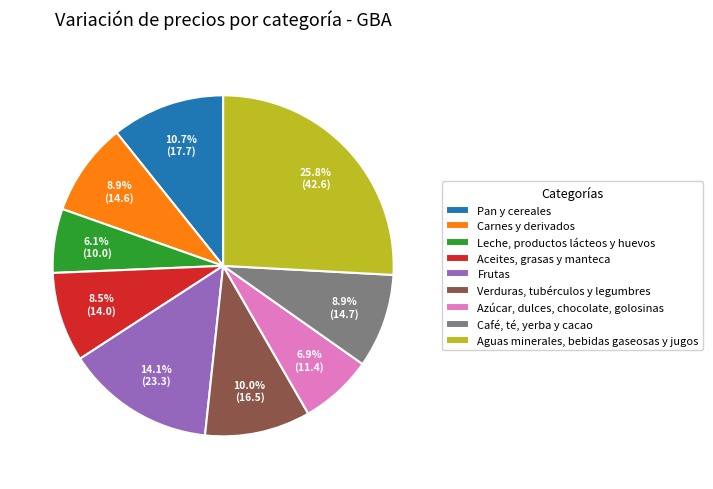

What is the ratio of the value at Verduras, tubérculos y legumbres to the value at Carnes y derivados?

1.1